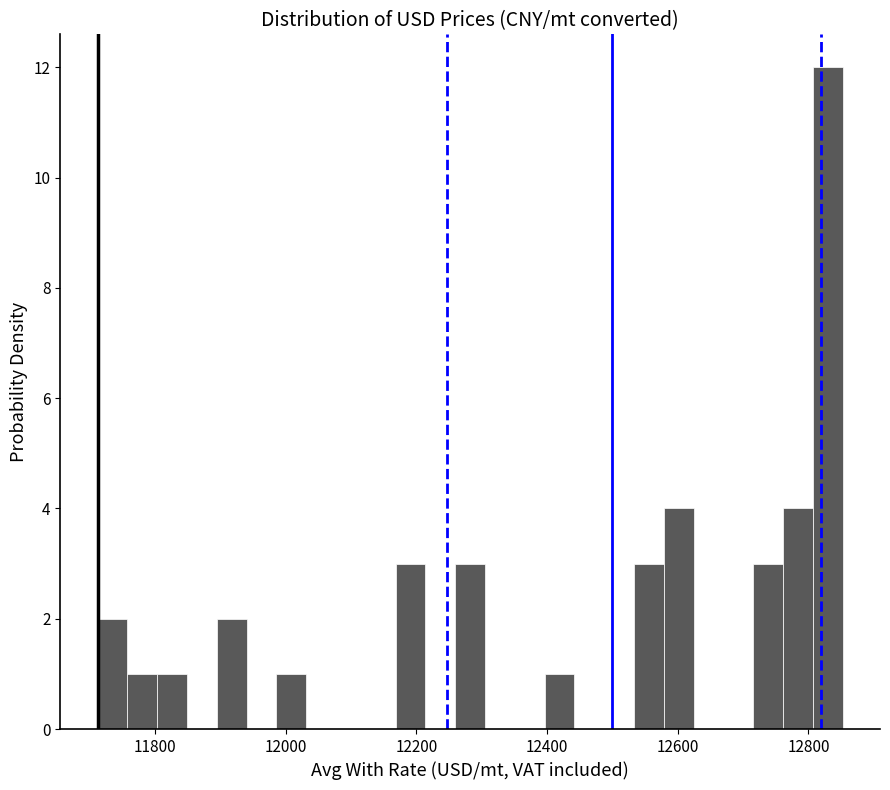

Read against the x-axis, roughly where is the centre of the tallest bar?

12820